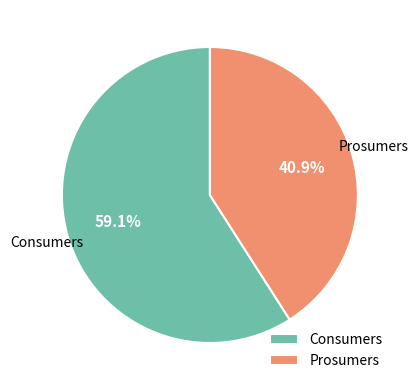

Rank the categories by value from highest to lowest.

Consumers, Prosumers